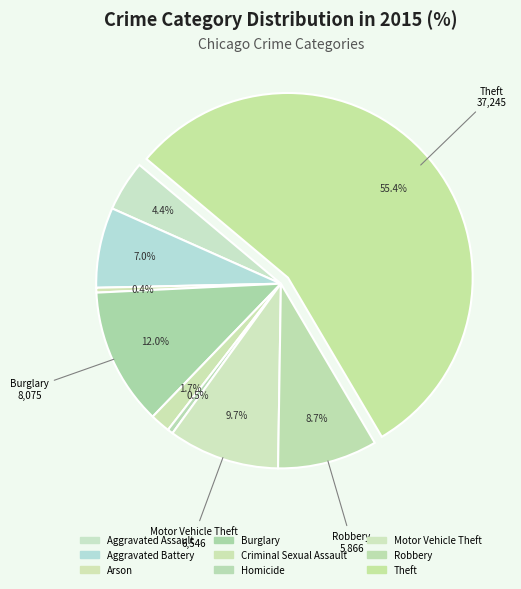

What portion of the pie excludes Aggravated Assault?

95.6%